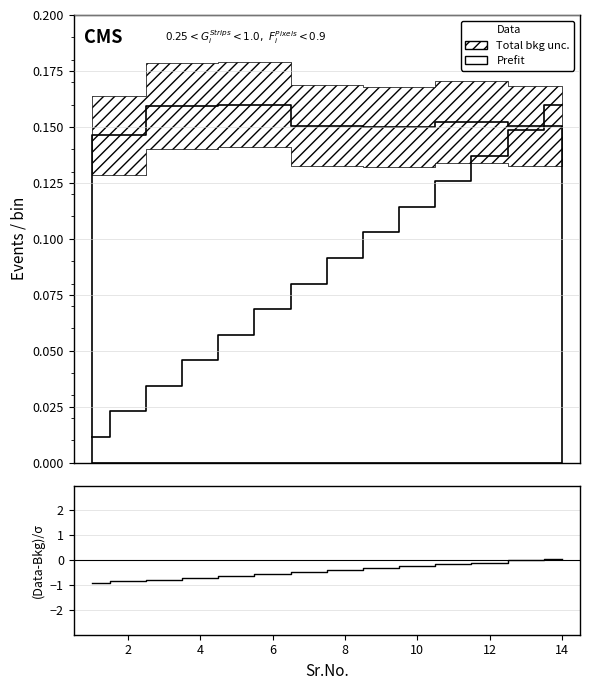

Count the number of categories in the chart.

14